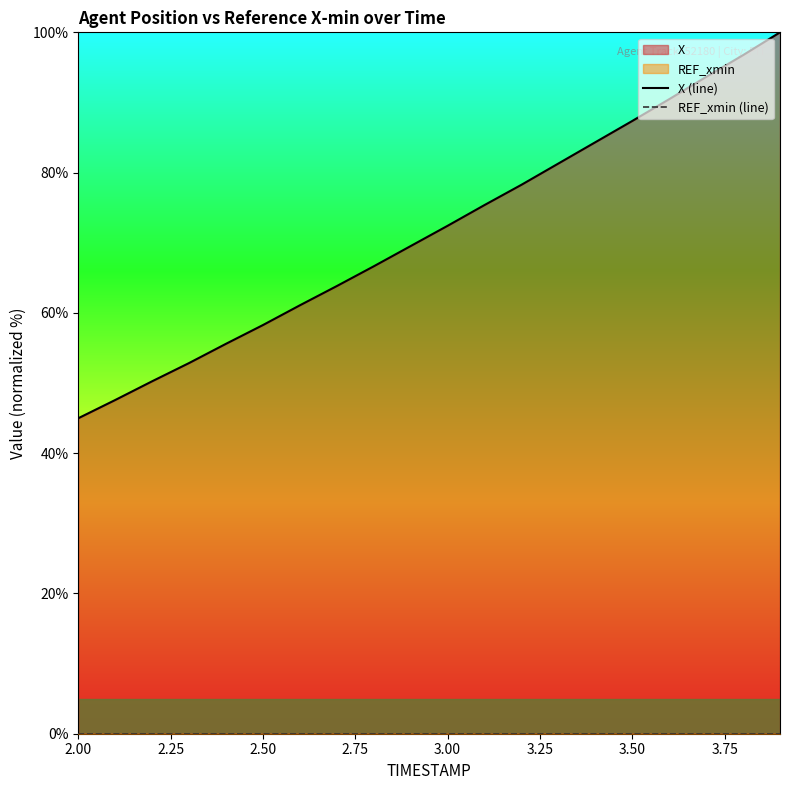

What is the maximum value shown in the chart?

100.0